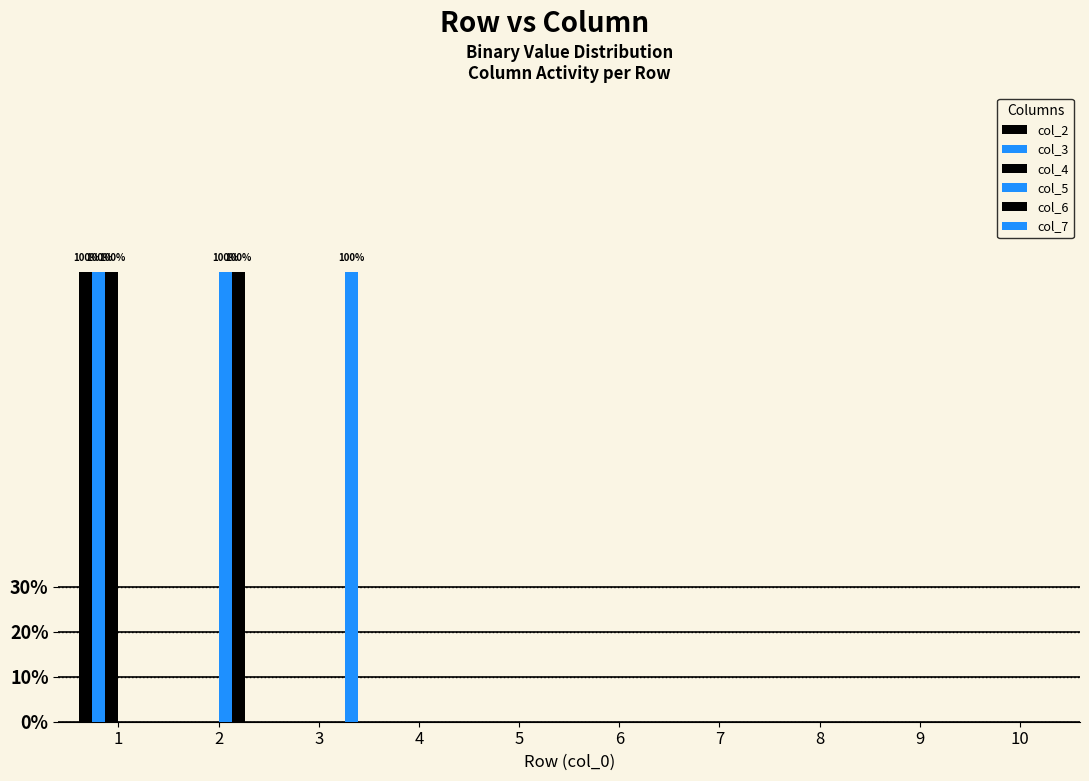

Are the bars grouped side by side (vs. stacked)?

Yes